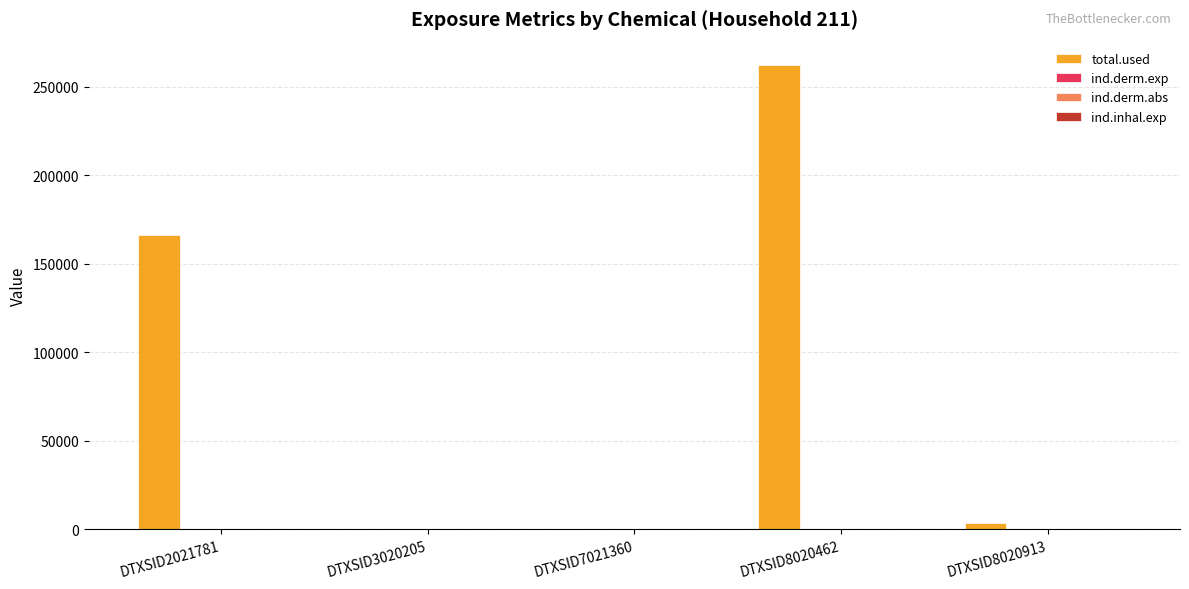

Which series has the widest spread of values?

total.used